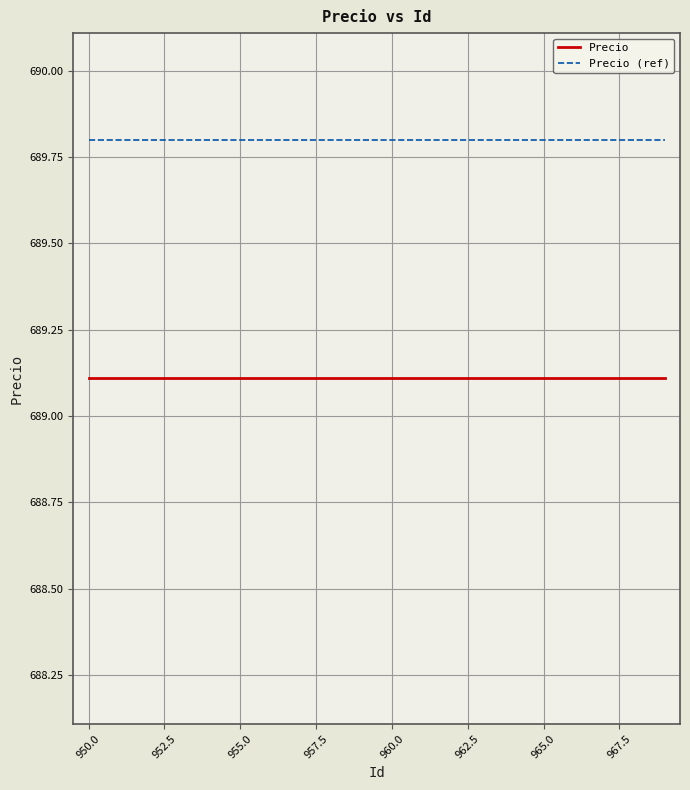

True or false: Precio and Precio (ref) cross at least once.

False